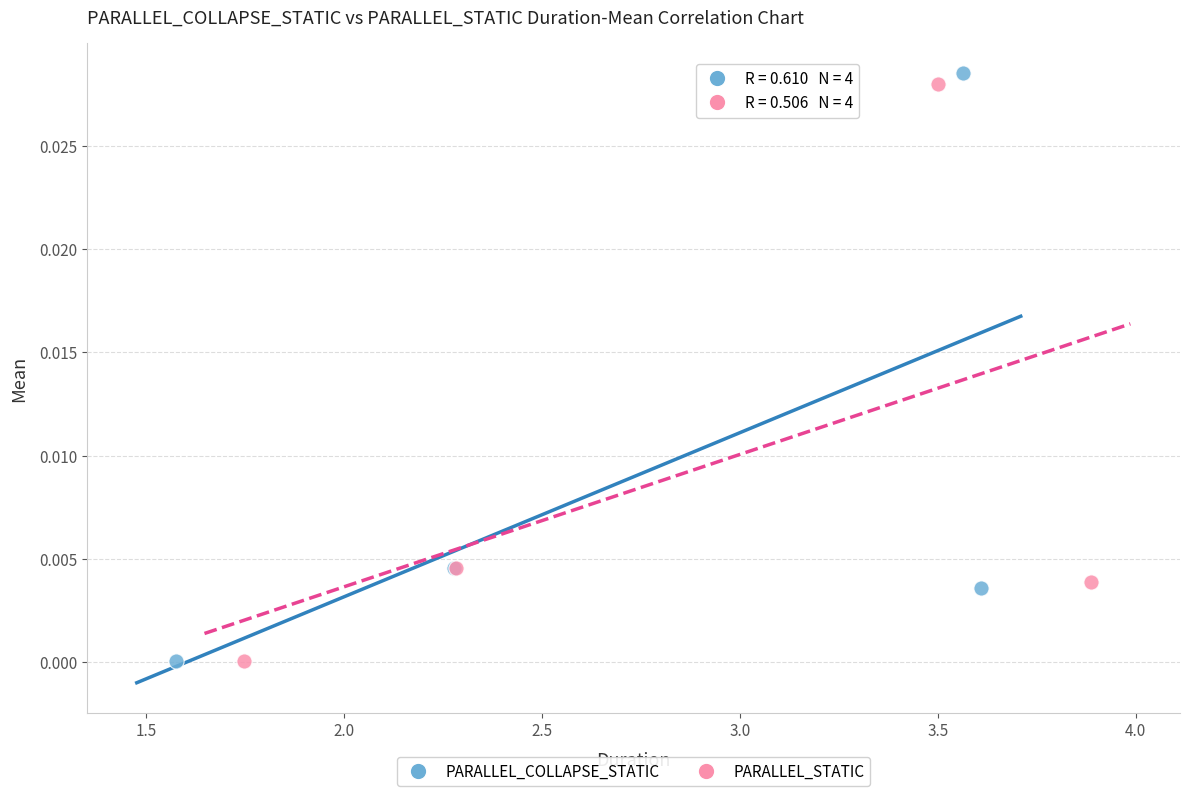

Which series has the largest Y range (max minus min)?

PARALLEL_COLLAPSE_STATIC